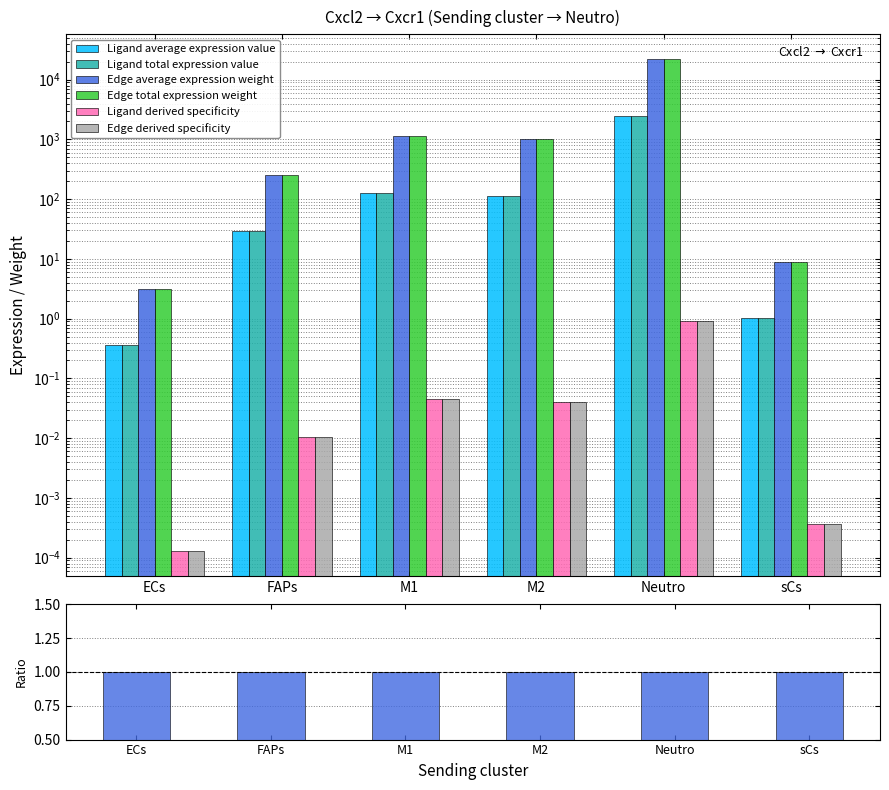

Are the bars horizontal?

No